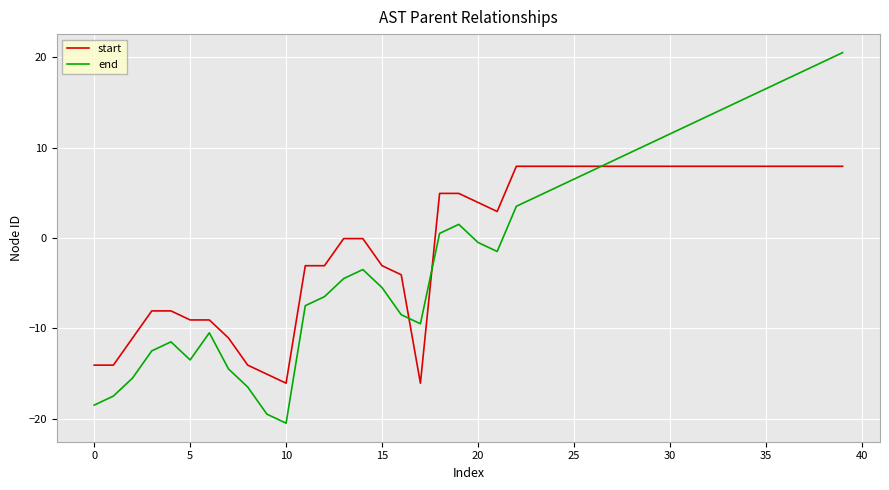

Which series has the widest spread of values?

end